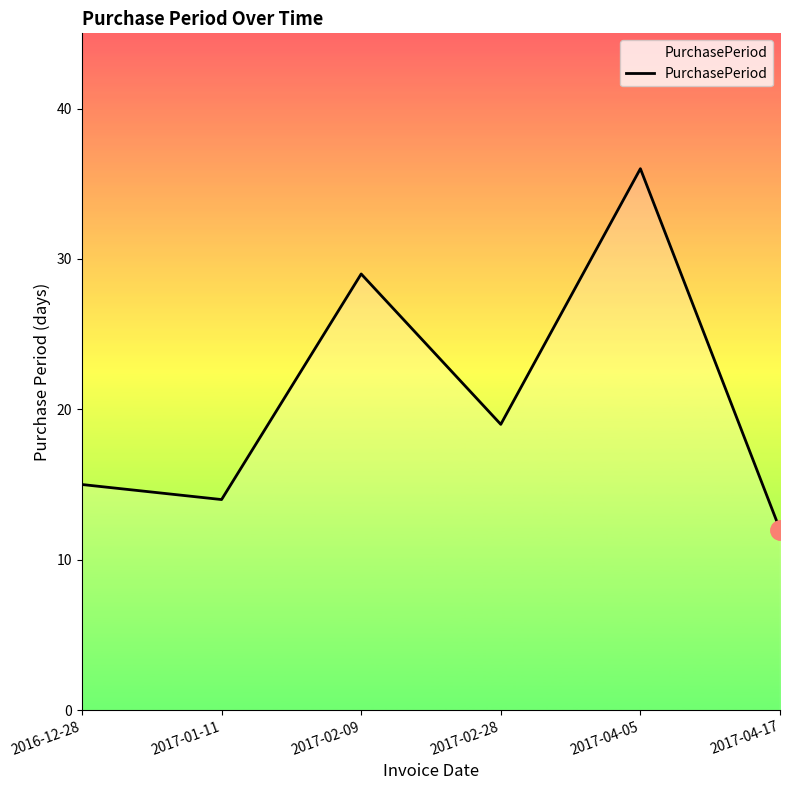

Rank the categories by value from highest to lowest.

2017-04-05, 2017-02-09, 2017-02-28, 2016-12-28, 2017-01-11, 2017-04-17